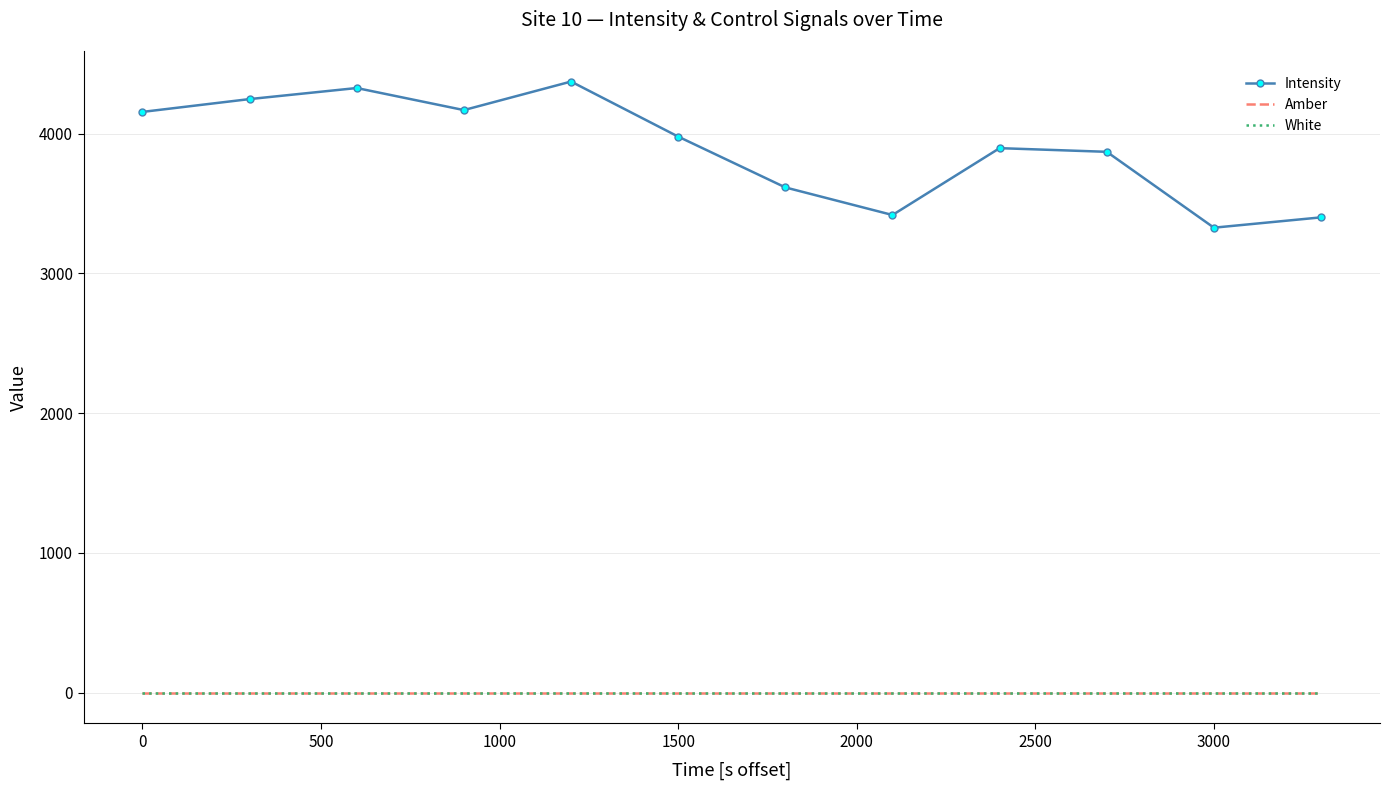

What is the sum of all Amber values?

12.0